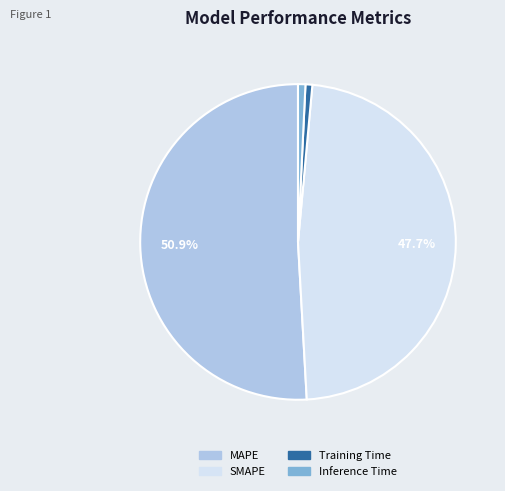

Is there a majority slice in this chart?

Yes